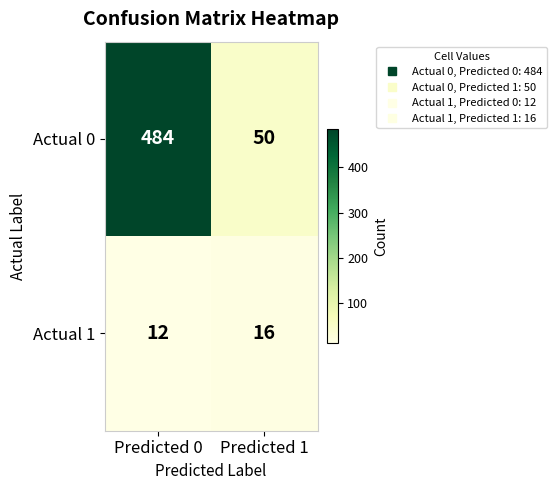

The Actual 1 series shows 9 at Predicted 1. True or false?

False